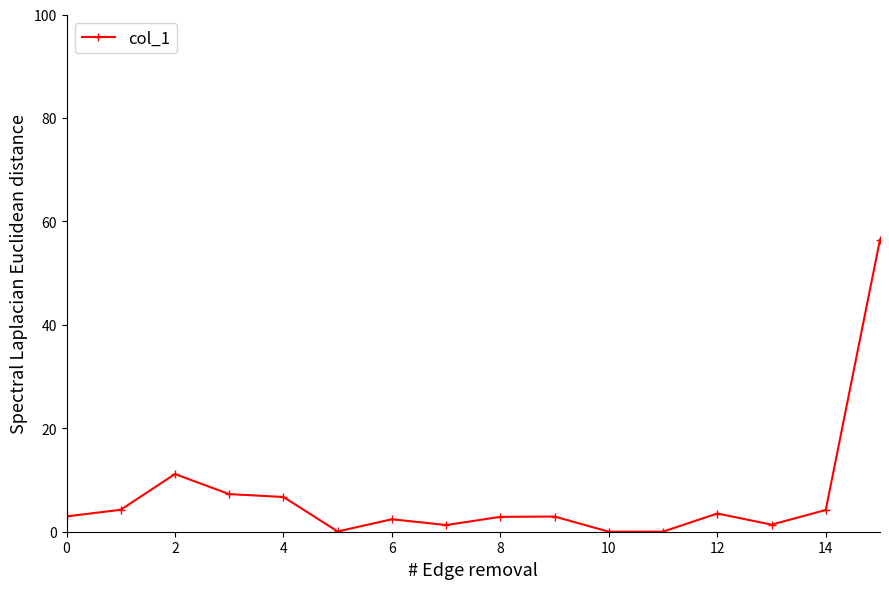

What is the value of the 13th point from the left?

3.5